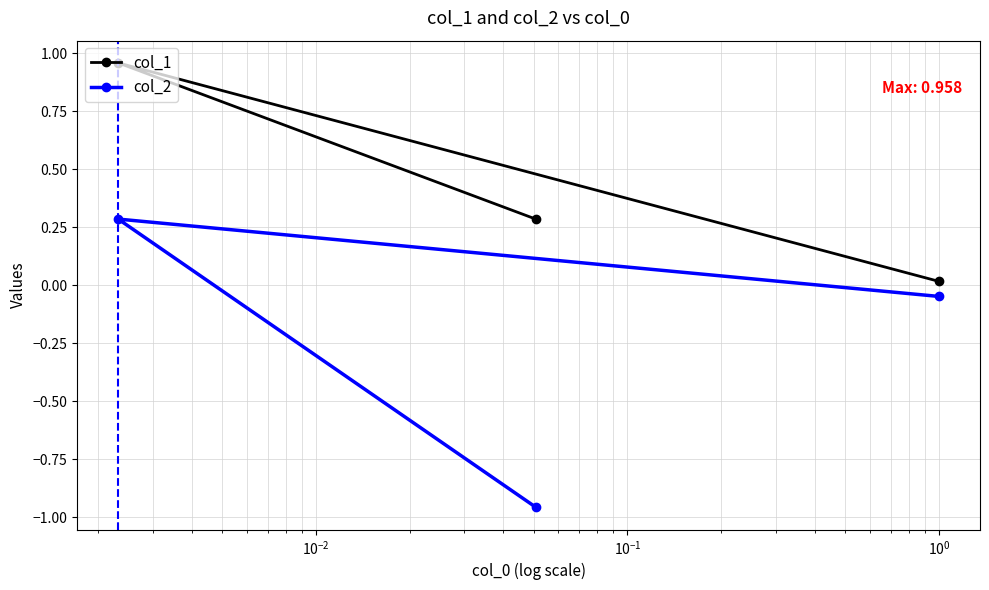

Which series has the largest range (max minus min)?

col_2